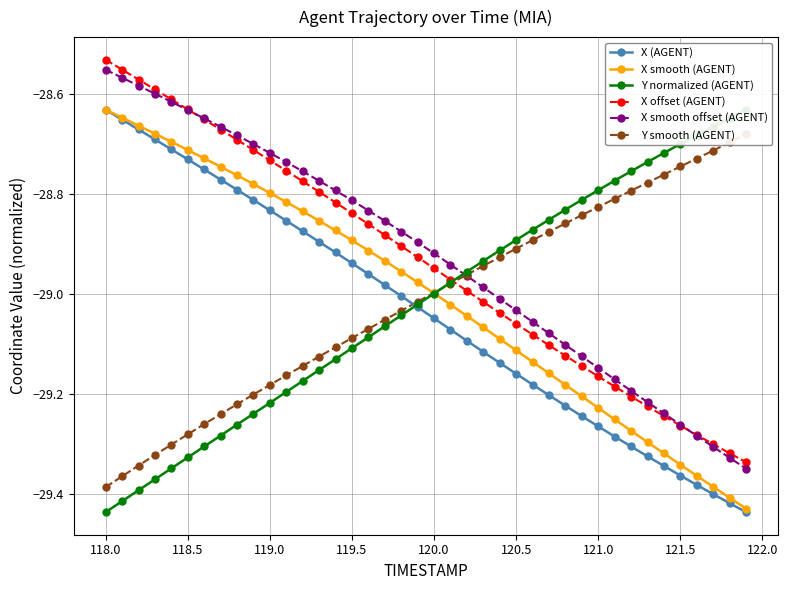

Is it true that X offset (AGENT) equals -49.8 at 119.0?

False